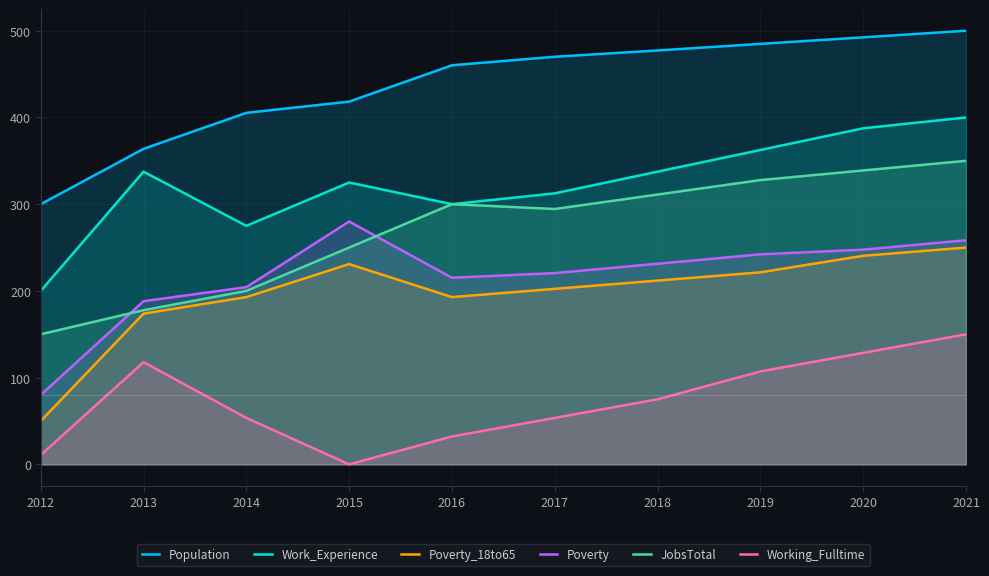

True or false: Working_Fulltime and JobsTotal cross at least once.

False